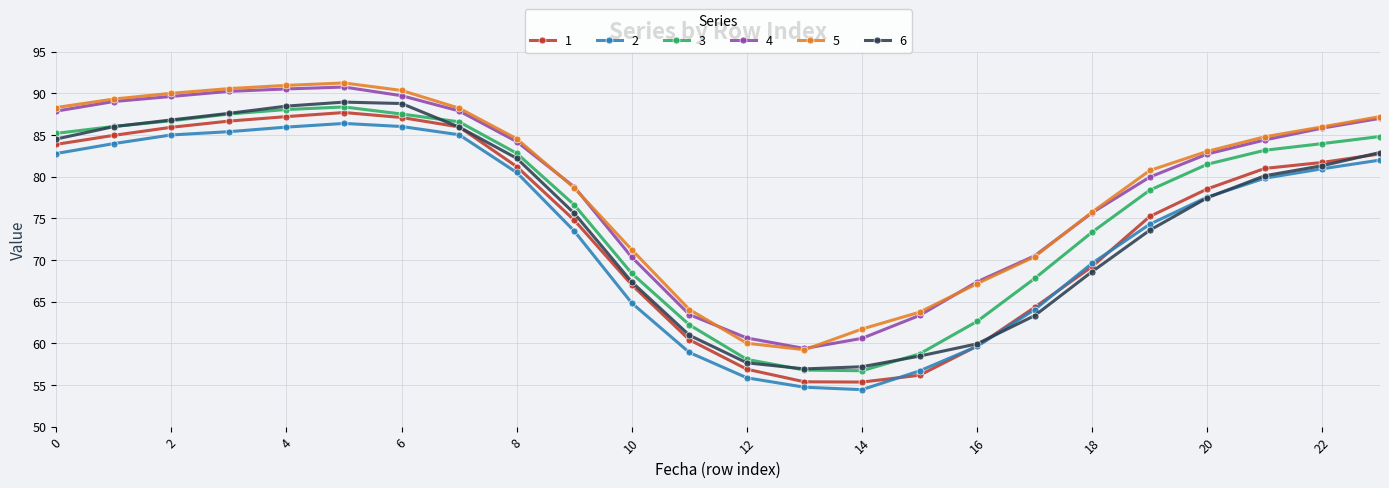

True or false: 5 and 6 cross at least once.

False